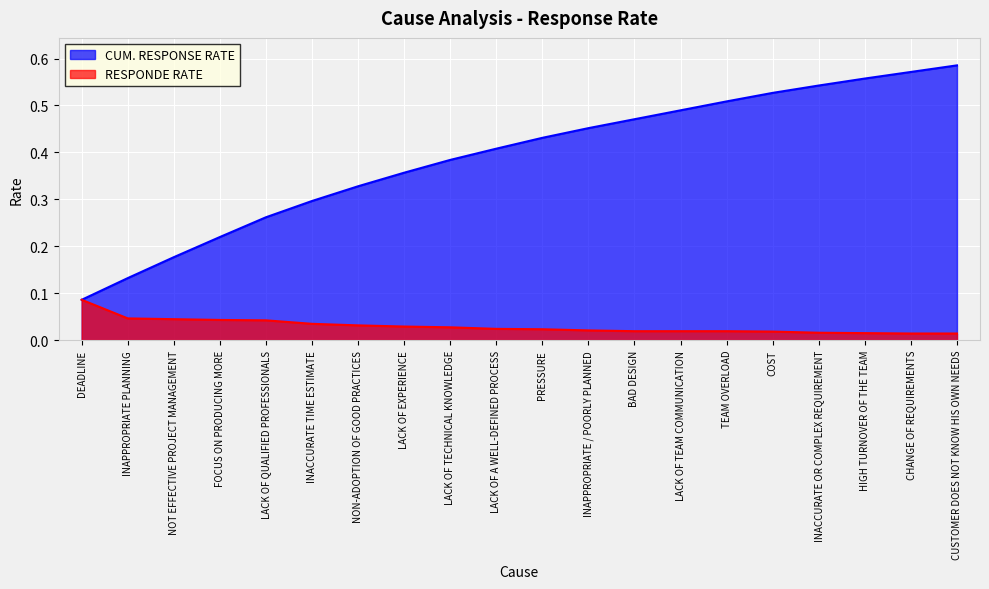

Rank the series at NOT EFFECTIVE PROJECT MANAGEMENT from highest to lowest value.

CUM. RESPONSE RATE, RESPONDE RATE